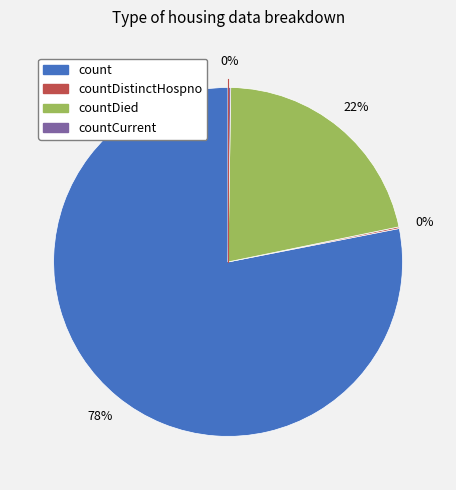

Is there any slice that represents more than half of the pie?

Yes